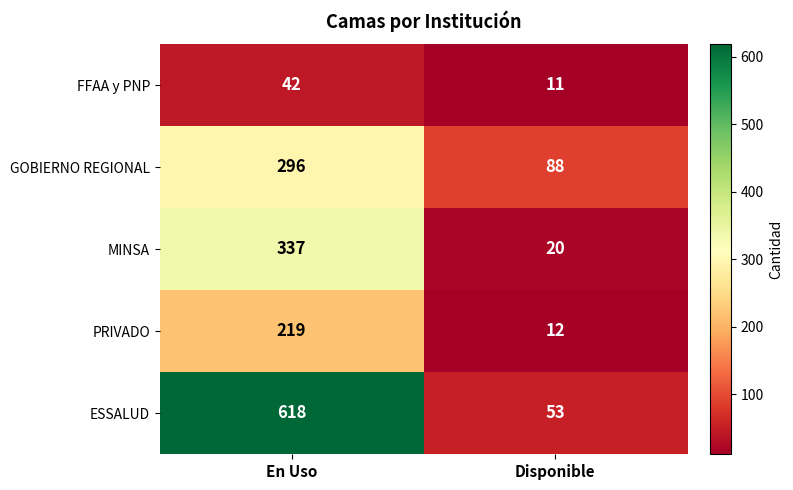

List the series in order of their peak value, highest first.

ESSALUD, MINSA, GOBIERNO REGIONAL, PRIVADO, FFAA y PNP